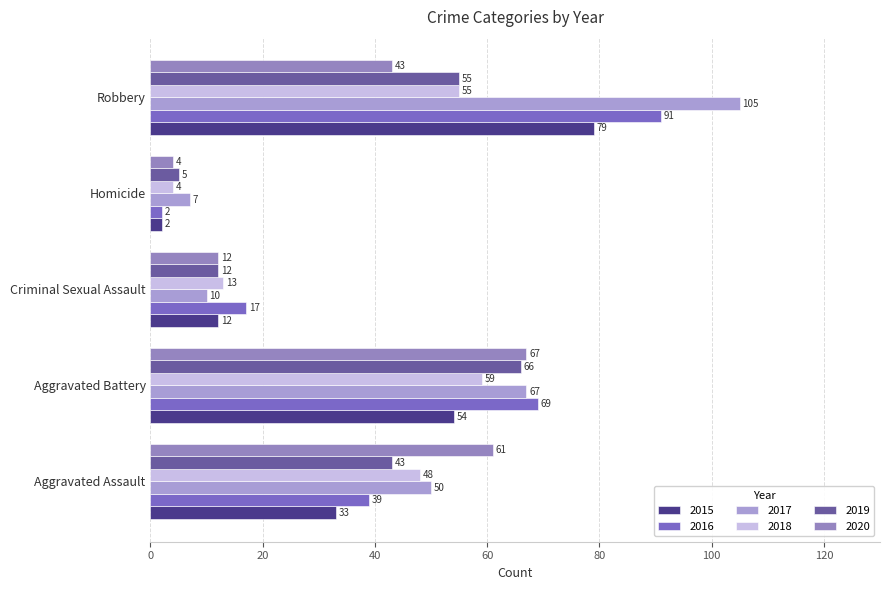

What are all the series names shown in the legend?

2015, 2016, 2017, 2018, 2019, 2020